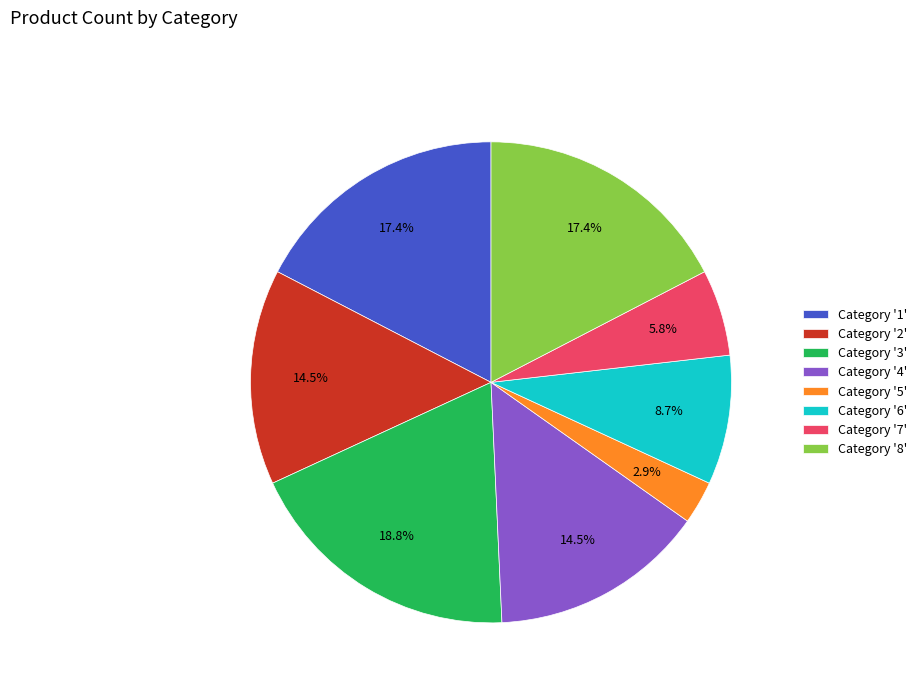

Which has a higher value, Category '6' or Category '5'?

Category '6'